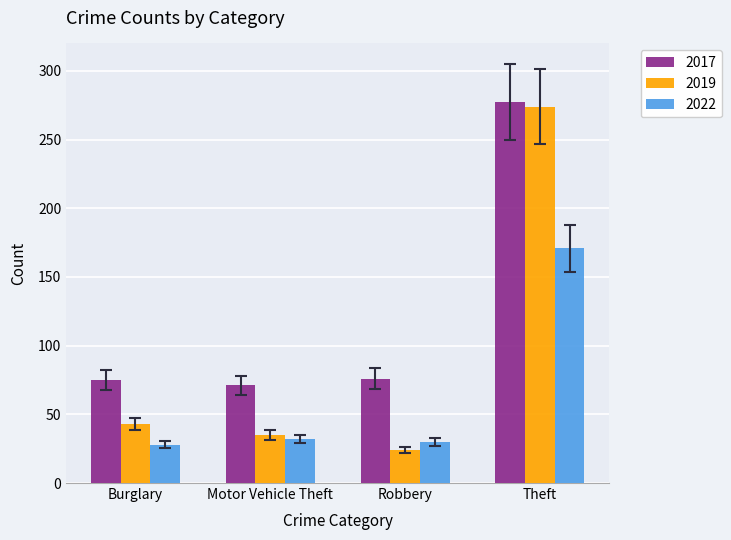

List the series in order of their peak value, lowest first.

2022, 2019, 2017